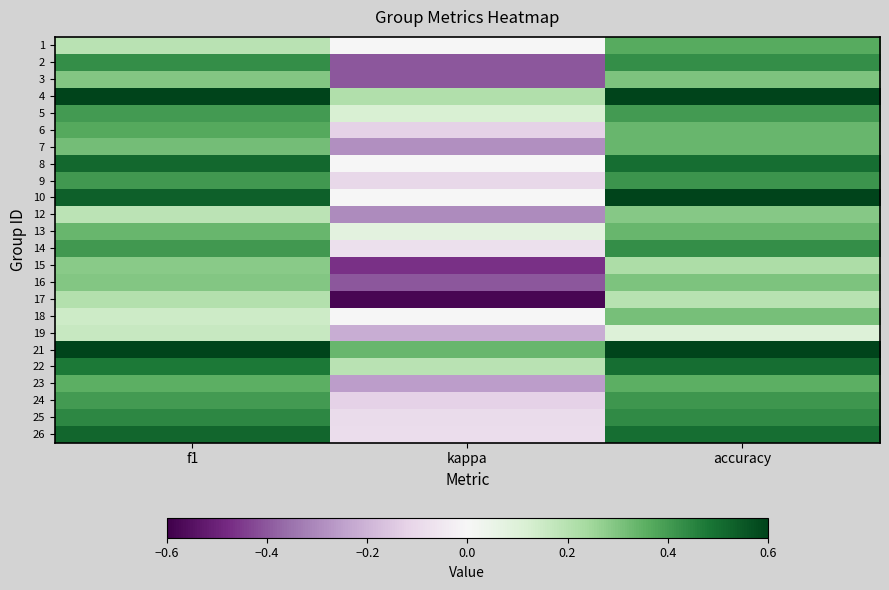

At which category is the sum across all series the highest?

accuracy